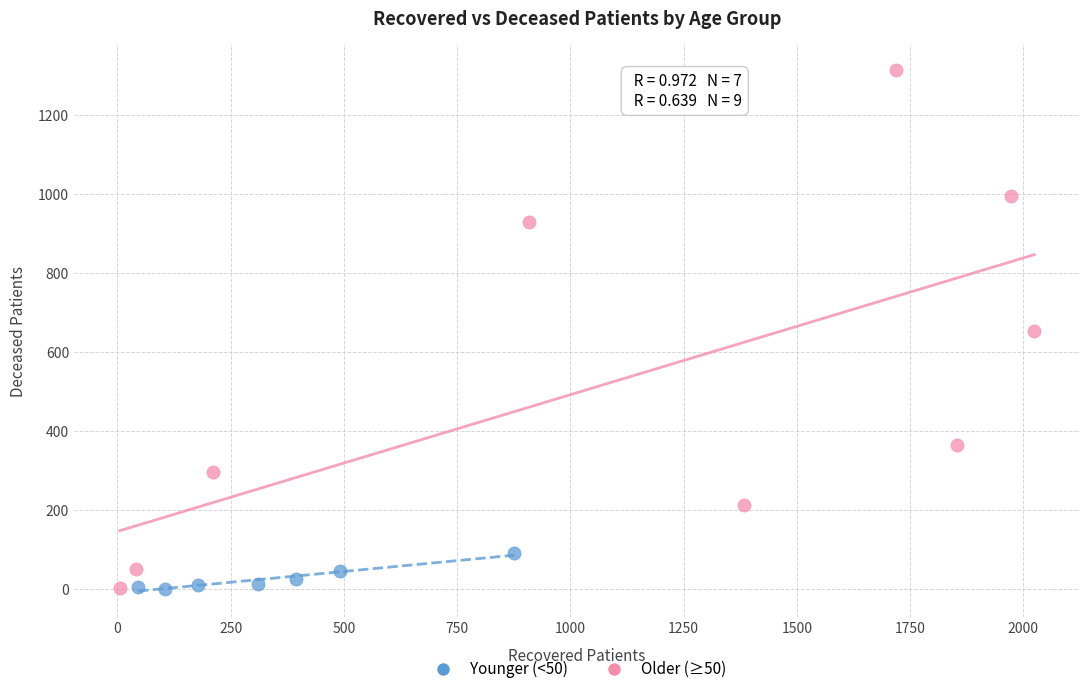

What are all the series names shown in the legend?

Younger (<50), Older (≥50)